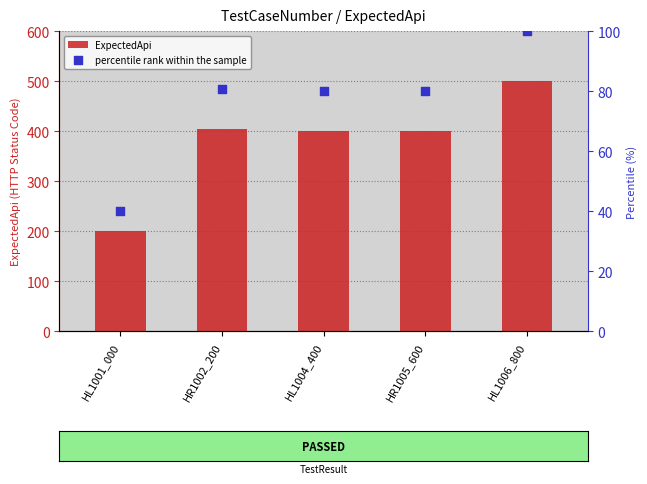

At which category is the sum across all series the highest?

HL1006_800